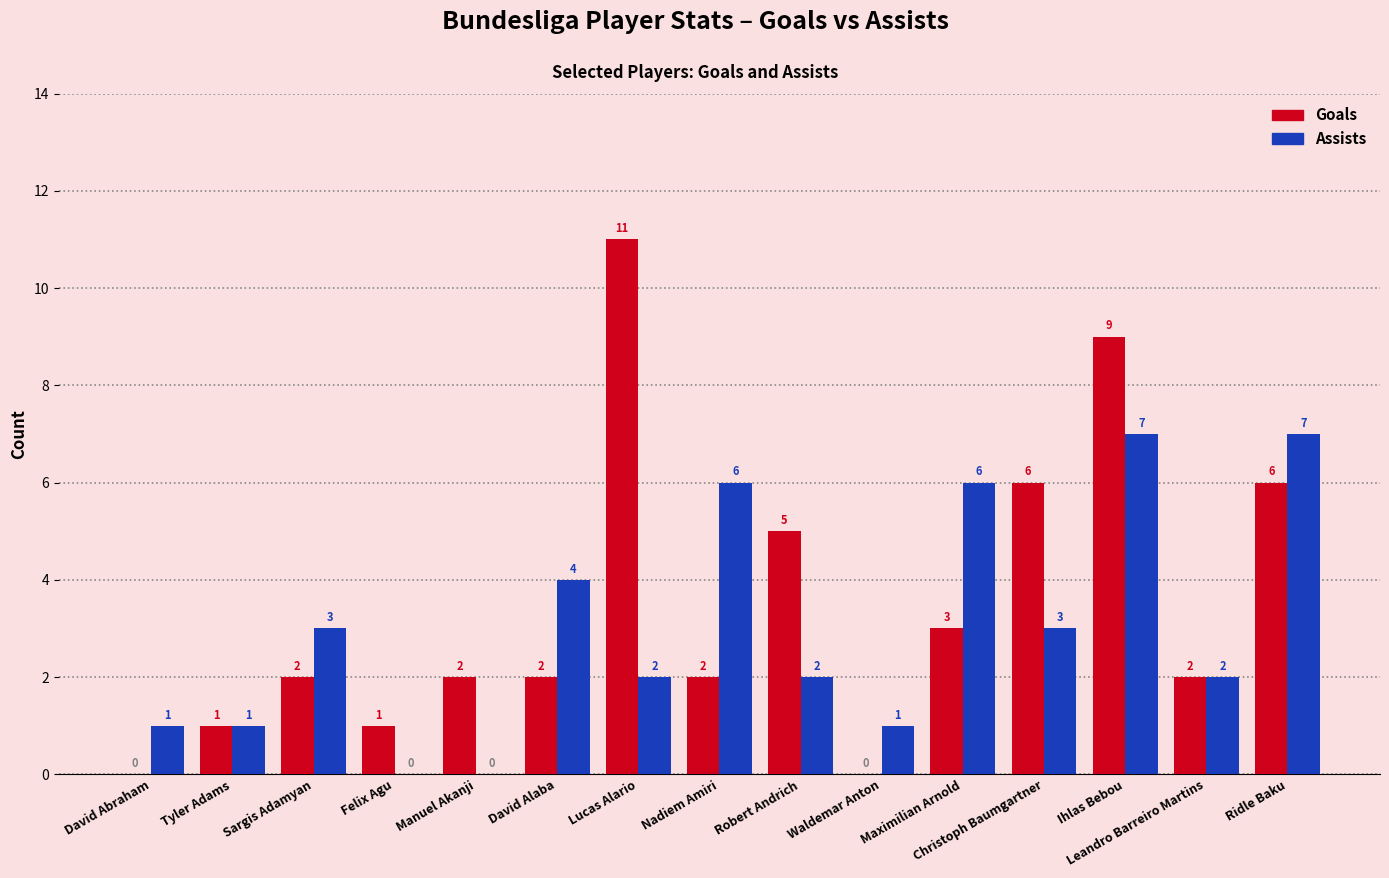

How many Assists values are between 1 and 6?

11